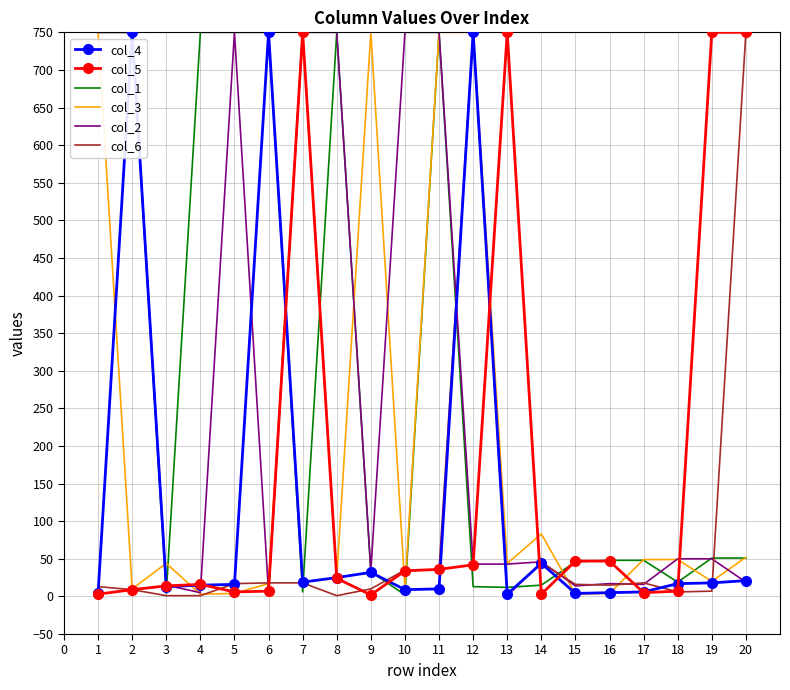

What is the difference between the col_6 values at 14 and 18?

39